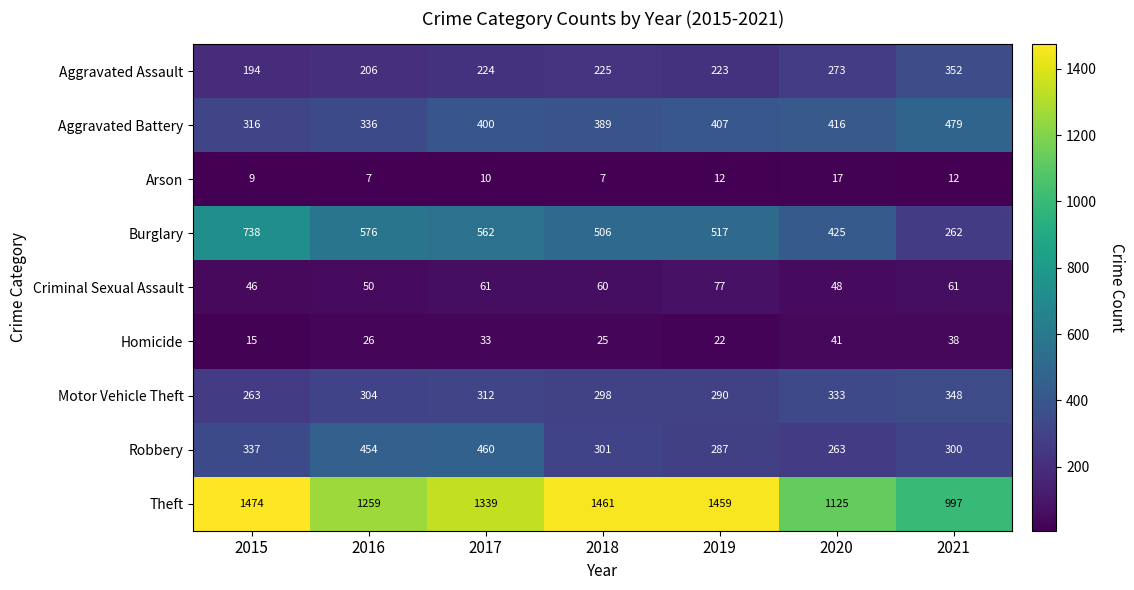

What is the difference between the Aggravated Assault values at 2016 and 2021?

146